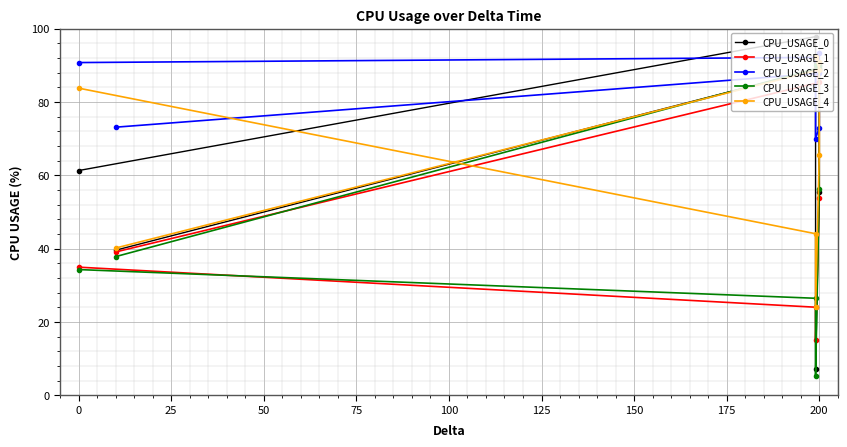

What is the maximum value shown in the chart?

97.8